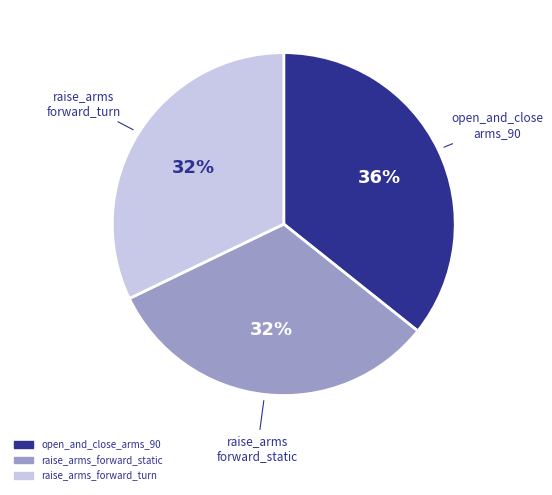

What percentage is the open_and_close_arms_90 slice, to the nearest percent?

36%